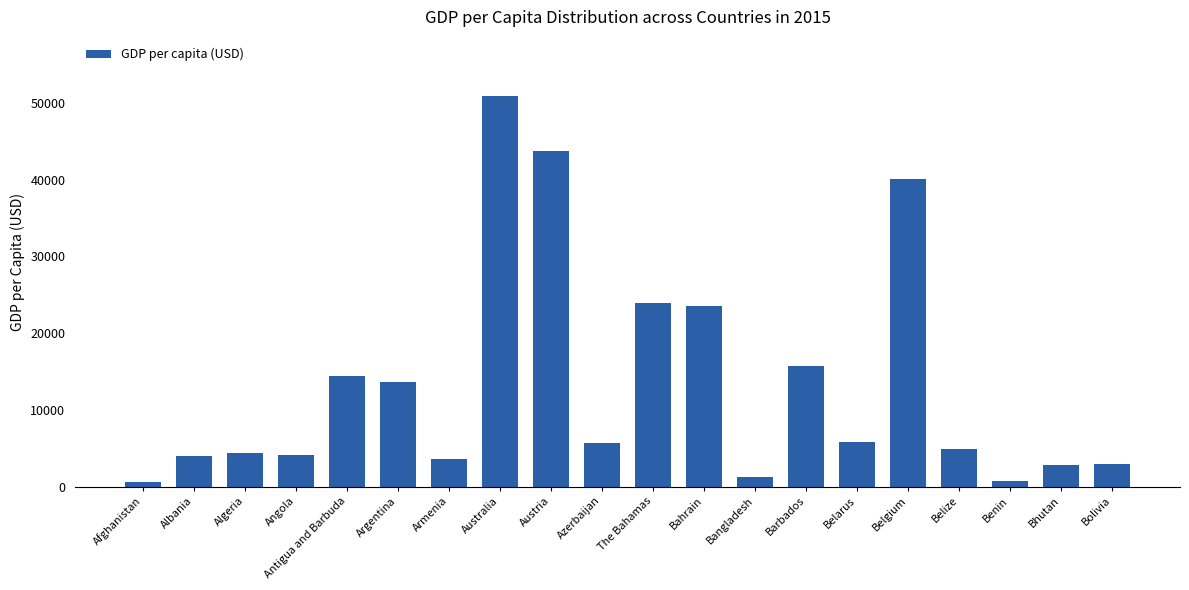

Are the bars grouped side by side (vs. stacked)?

No